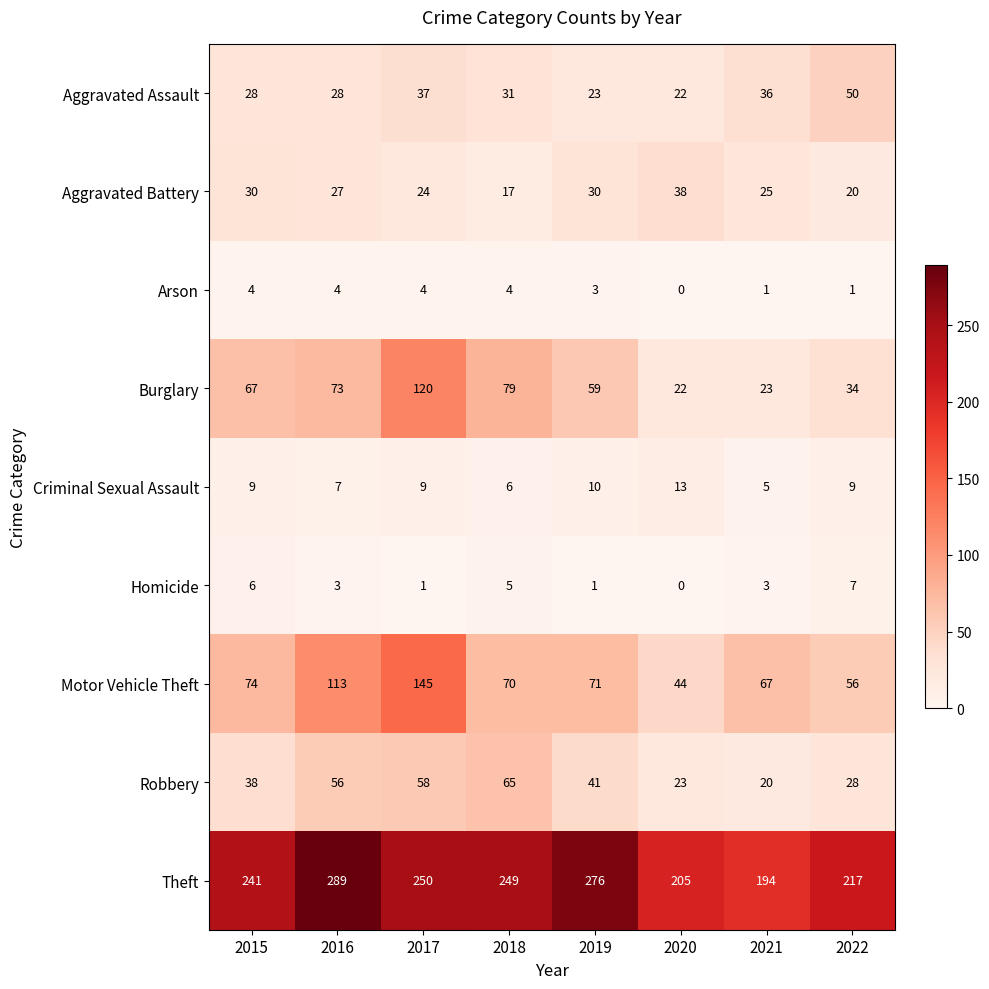

The value of Aggravated Assault at 2021 is 36. True or false?

True